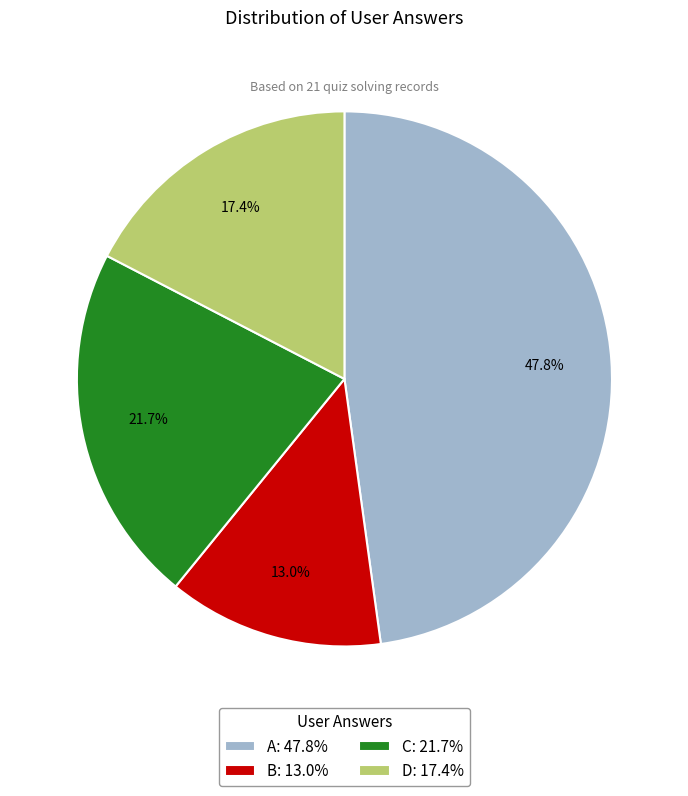

Does A: 47.8% account for over 50% of the chart?

No